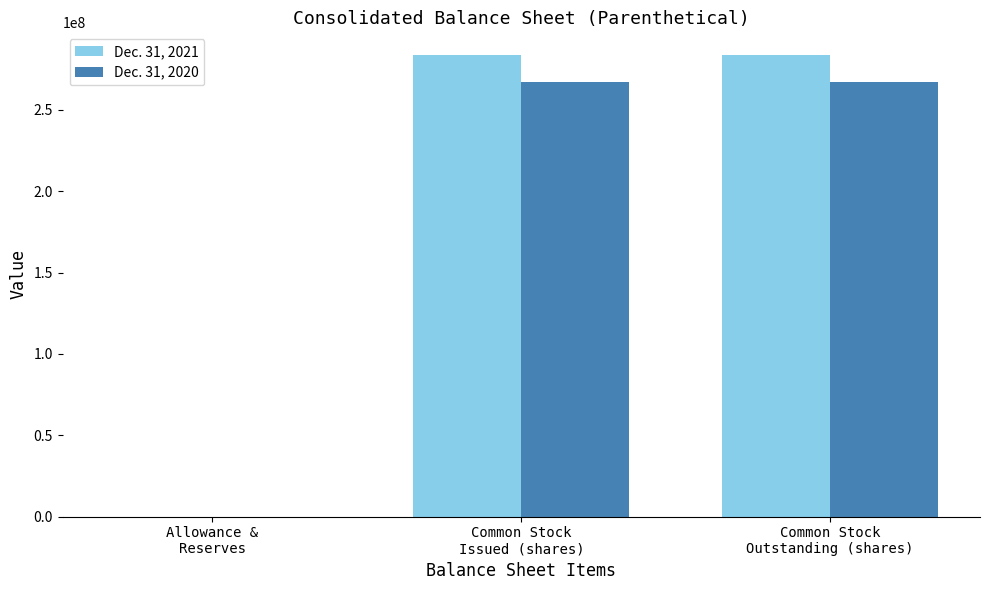

What is the total value across all series at Common Stock
Outstanding (shares)?

550799618